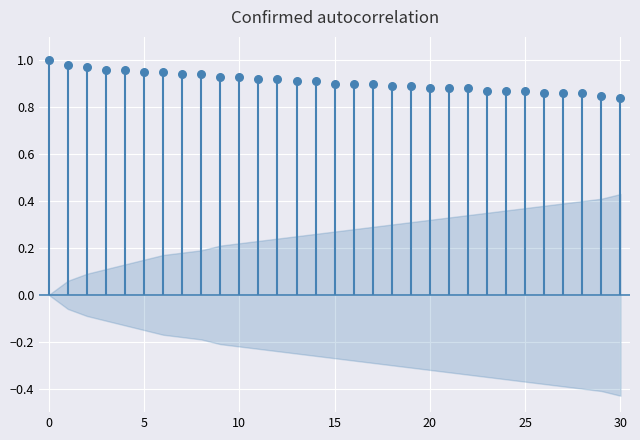

Which series contains the highest Y value?

autocorr